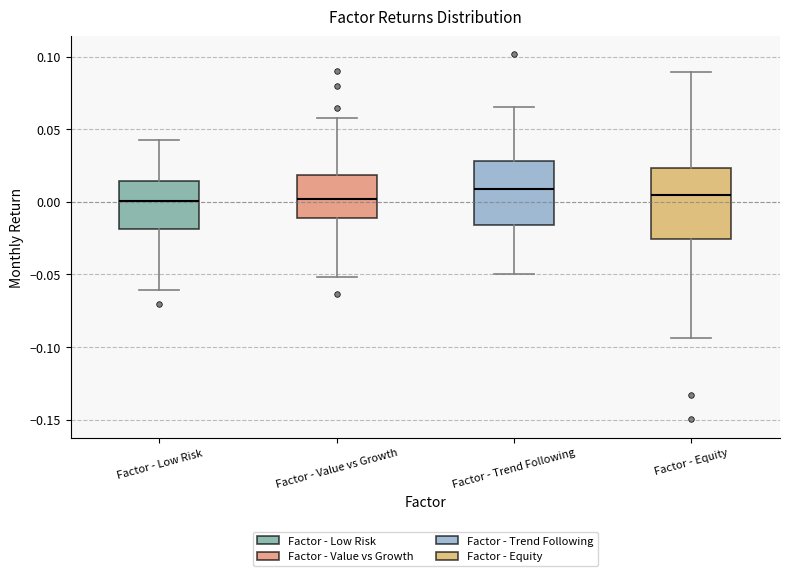

Reading left to right, read every box against the y-axis: the position of its median line, the range the box covers, and the ends of its whiskers. The values are not printed on the chart, so give them approximately, as read against the axis.

Factor - Low Risk: median 0.000, box -0.020 to 0.015, whiskers -0.060 to 0.045
Factor - Value vs Growth: median 0.000, box -0.010 to 0.020, whiskers -0.050 to 0.060
Factor - Trend Following: median 0.010, box -0.015 to 0.030, whiskers -0.050 to 0.065
Factor - Equity: median 0.005, box -0.025 to 0.025, whiskers -0.095 to 0.090